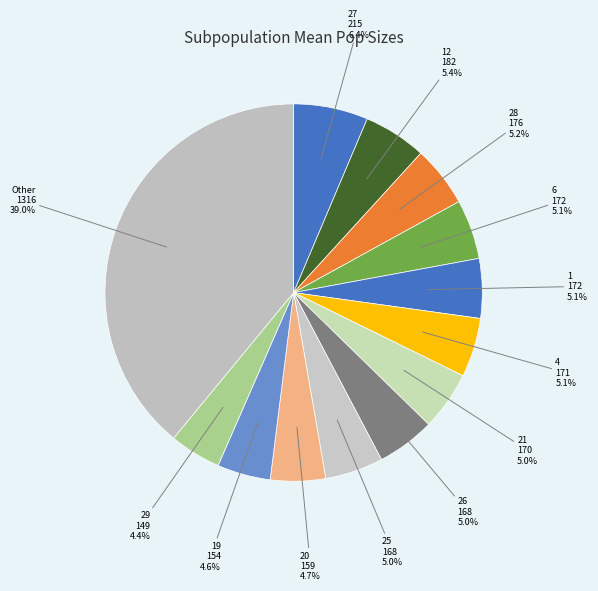

Which slice is the largest?

Other